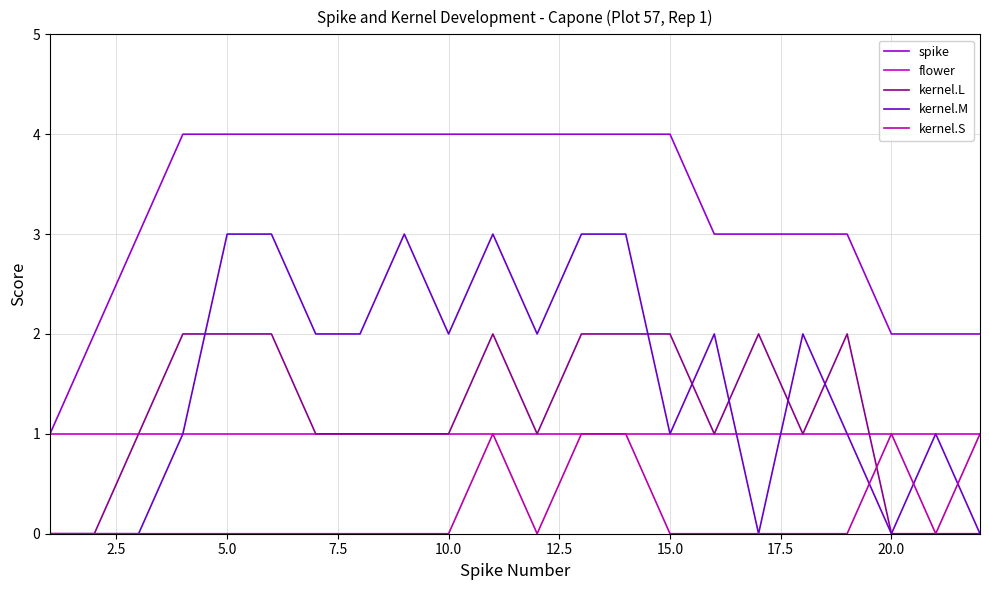

True or false: kernel.L has more than 2 interior local peaks.

True